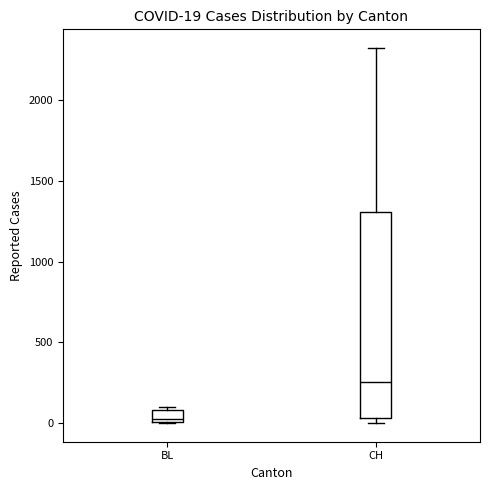

Which box's median line is the highest?

CH